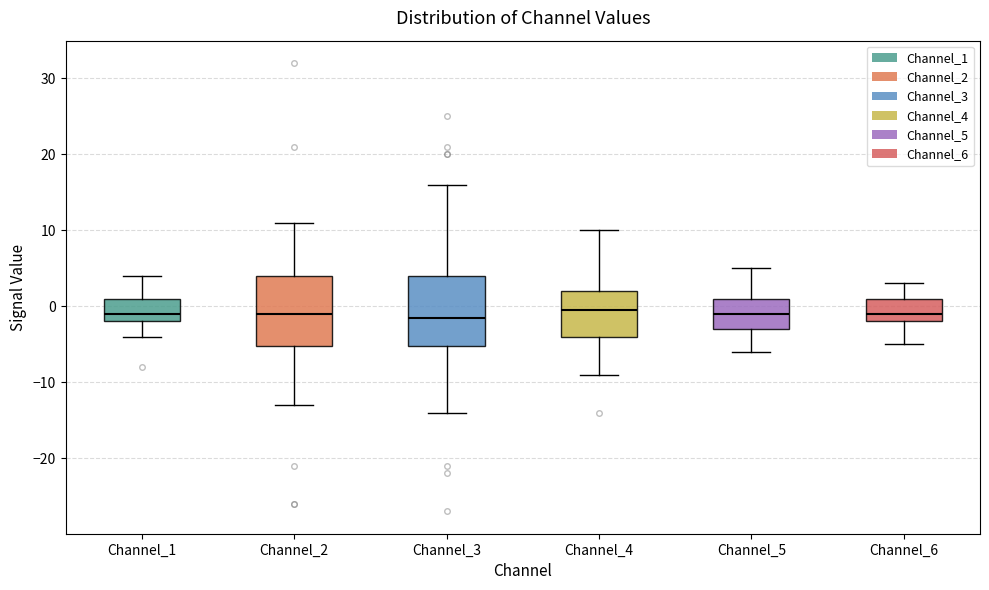

Where does the upper whisker of the box for Channel_6 end on the y-axis? The values are not printed on the chart, so give them approximately, as read against the axis.

3